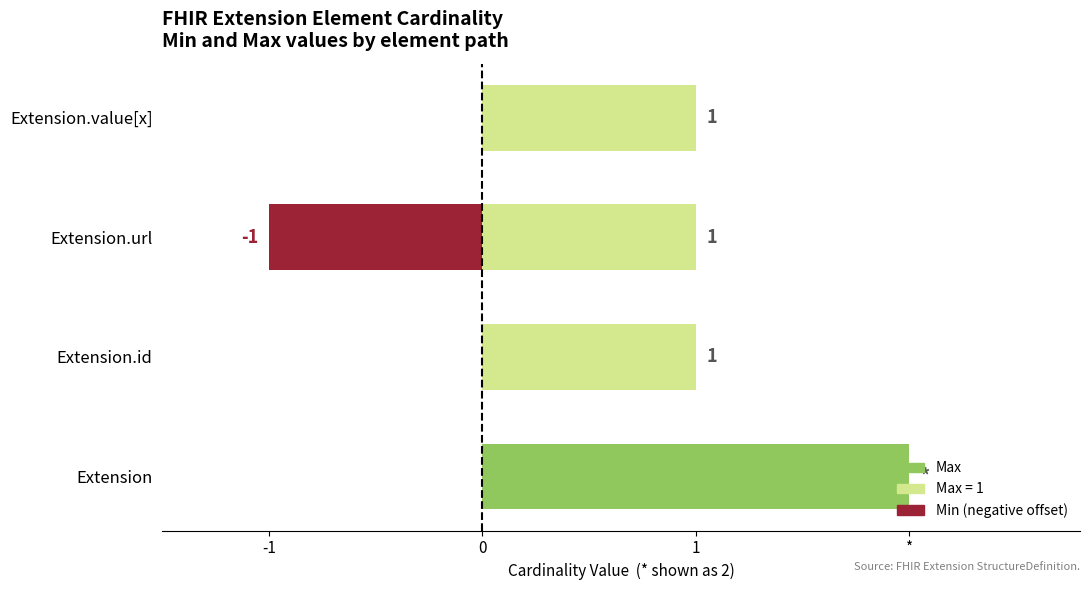

Are the bars grouped side by side (vs. stacked)?

Yes